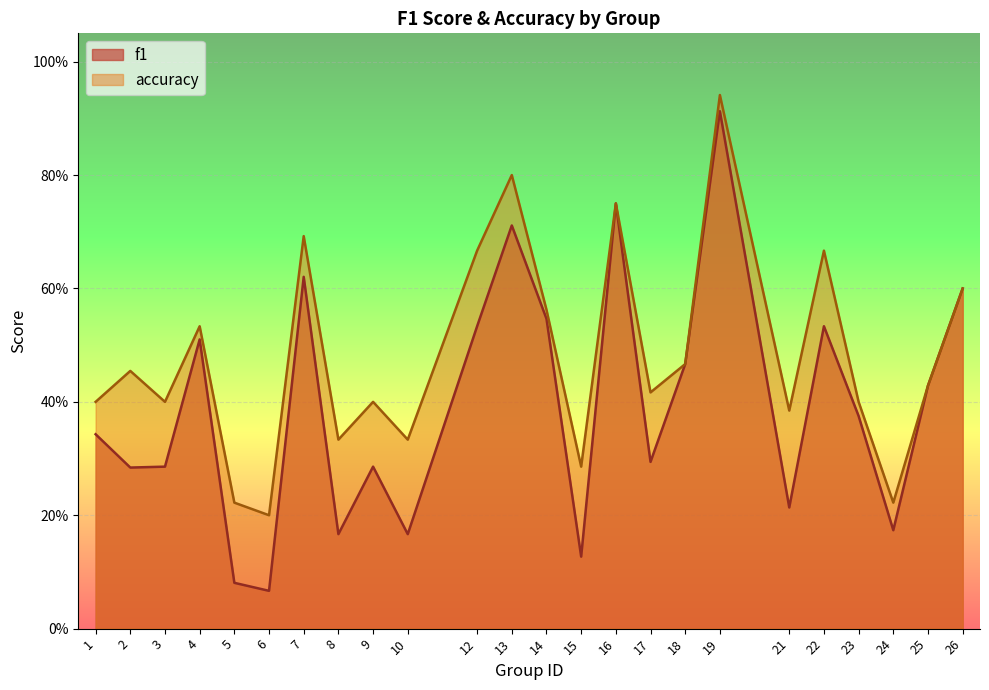

Is it true that accuracy equals 0.1 at 24?

False